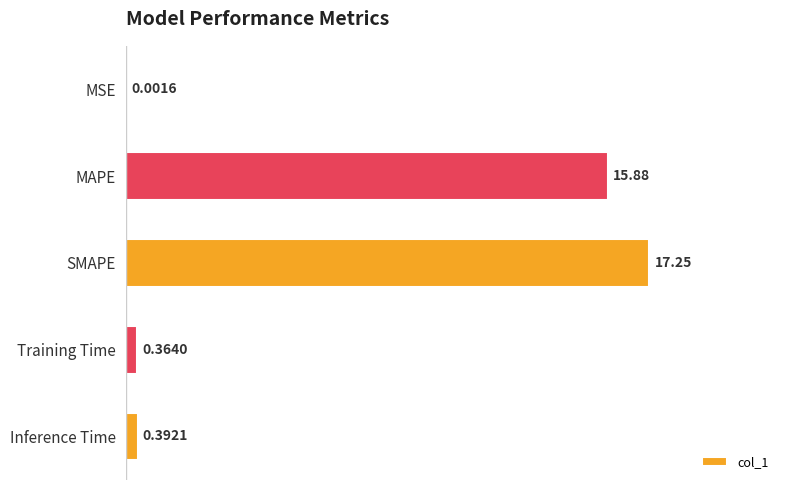

Which category has the highest value across all series?

SMAPE